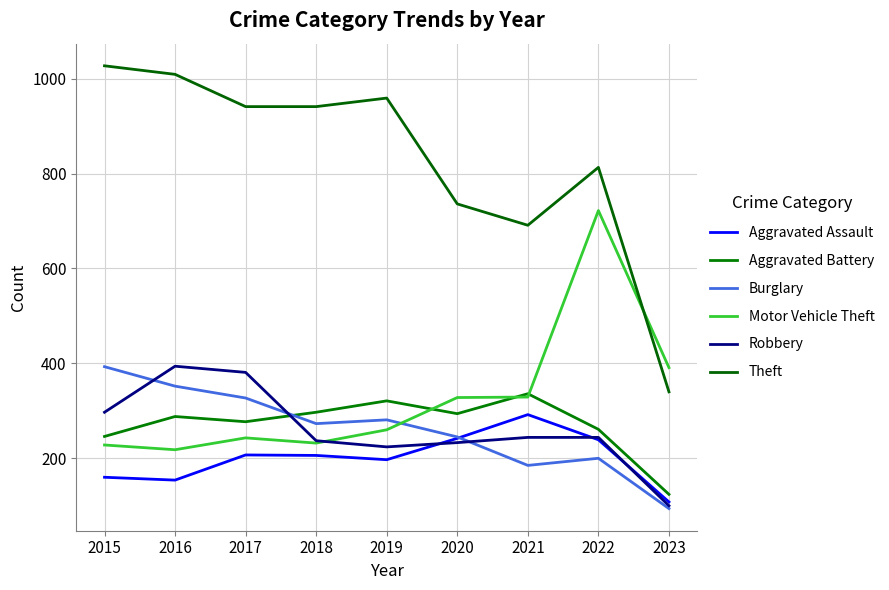

At how many categories does at least one series exceed 275?

9